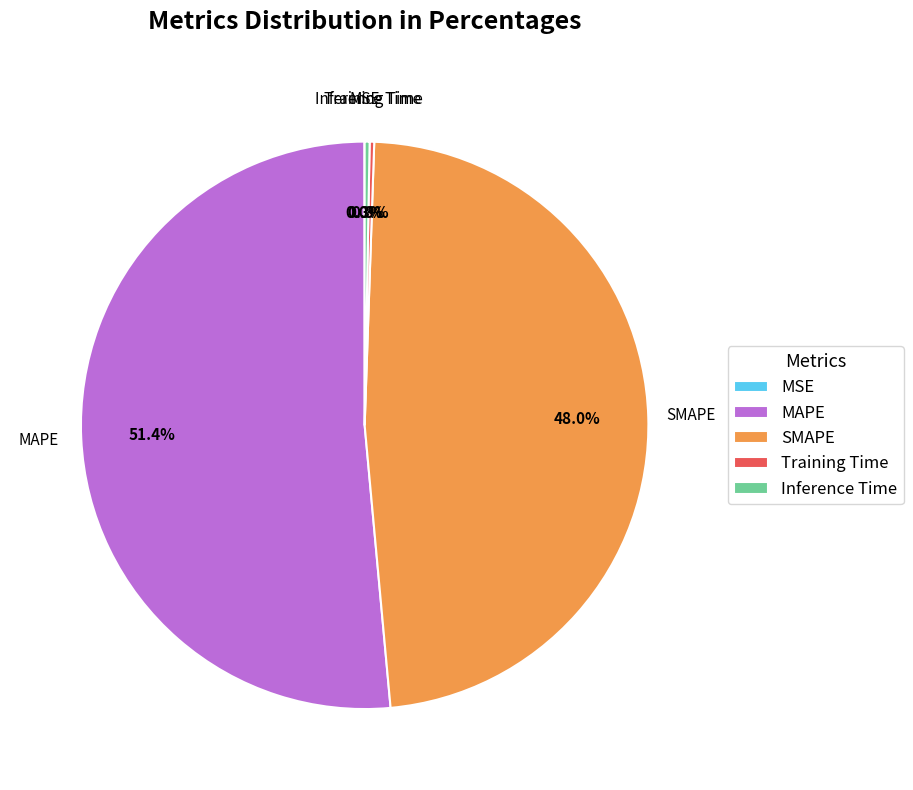

Is MAPE the majority of the pie?

Yes